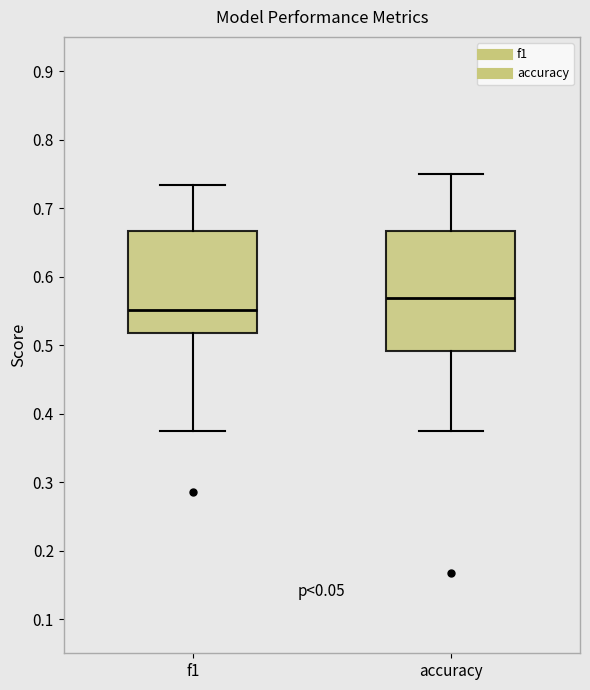

Reading left to right, transcribe this box plot: for each box, give where its median line is, the range the box spans, and where its two whiskers end, as read against the y-axis. The values are not printed on the chart, so give them approximately, as read against the axis.

f1: median 0.55, box 0.52 to 0.67, whiskers 0.38 to 0.73
accuracy: median 0.57, box 0.49 to 0.67, whiskers 0.38 to 0.75